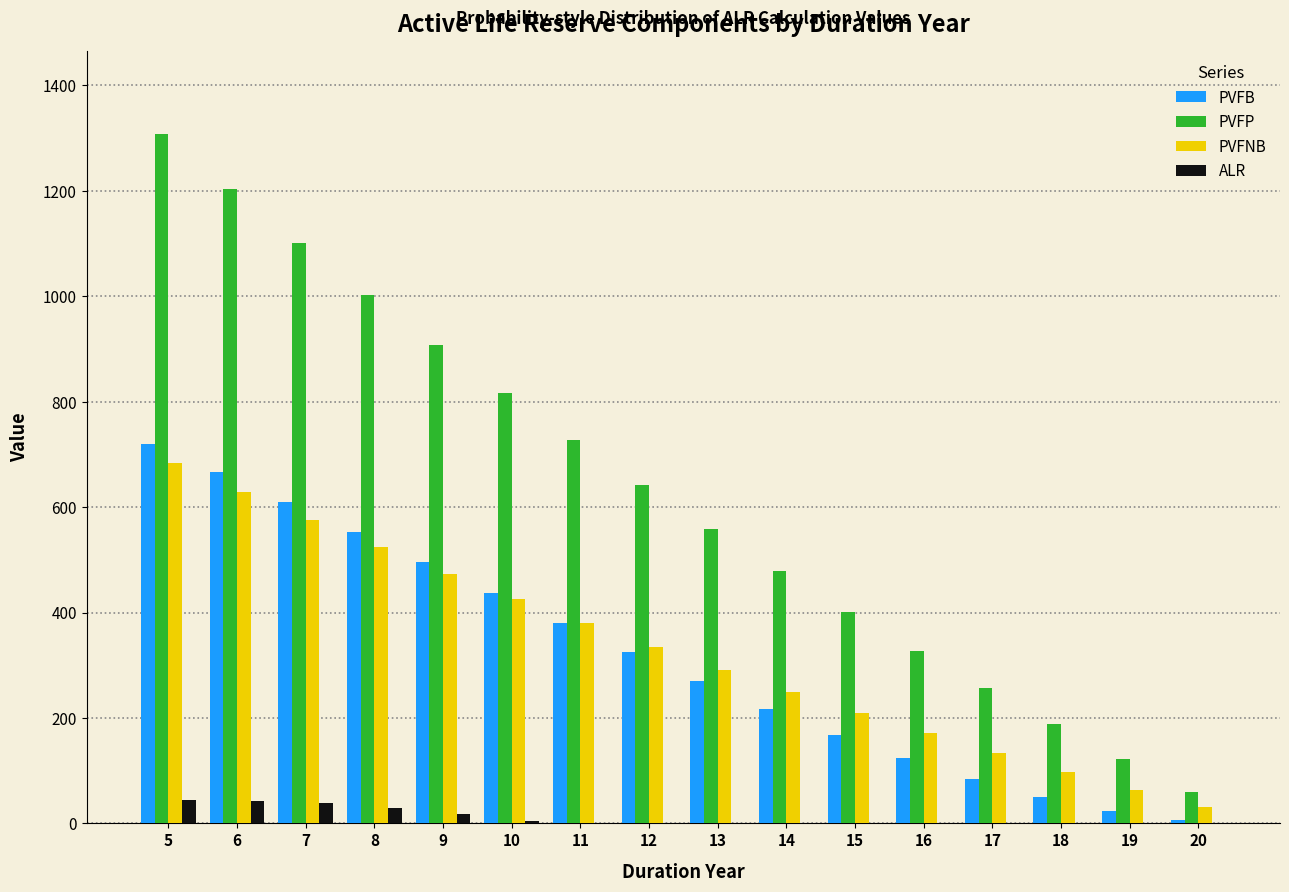

What is the sum of all ALR values?

177.8